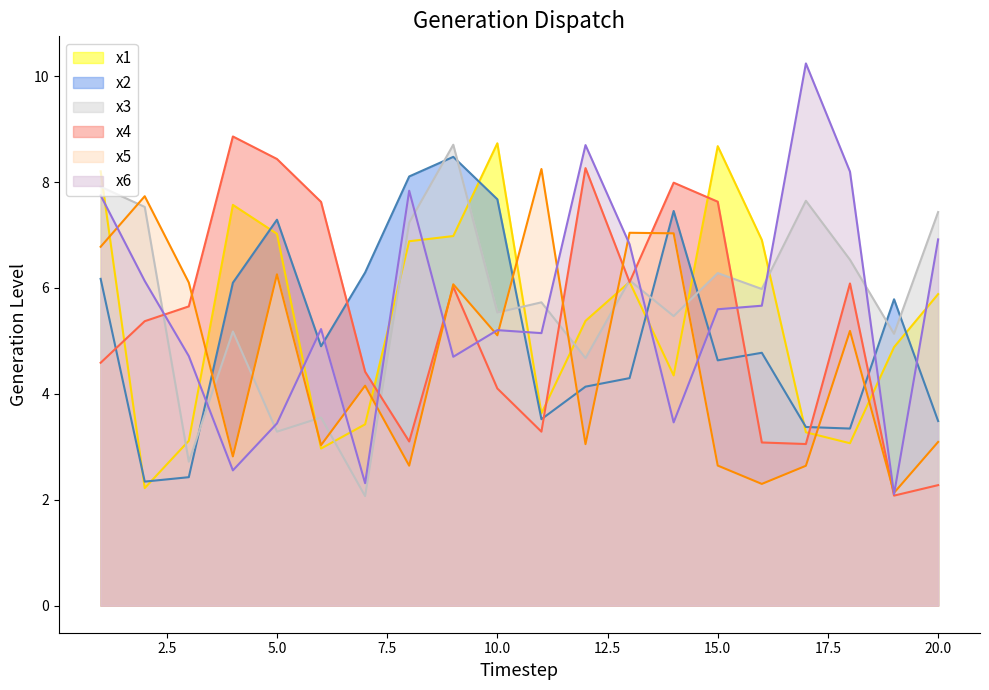

At which category does x2 reach its first local valley?

2